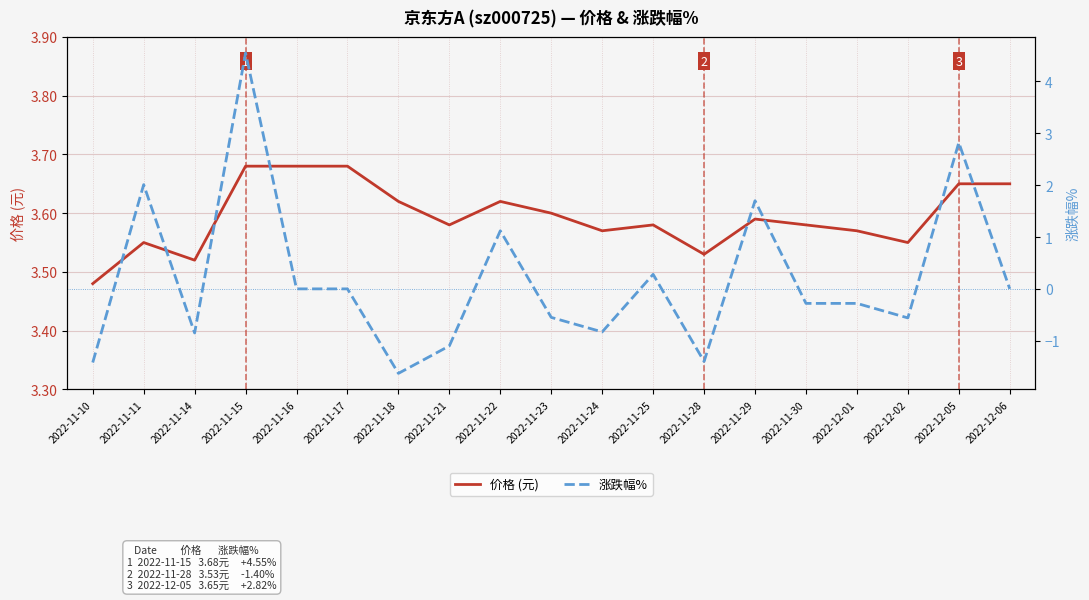

What is the spread (max minus min) of values at 2022-11-29?

1.9